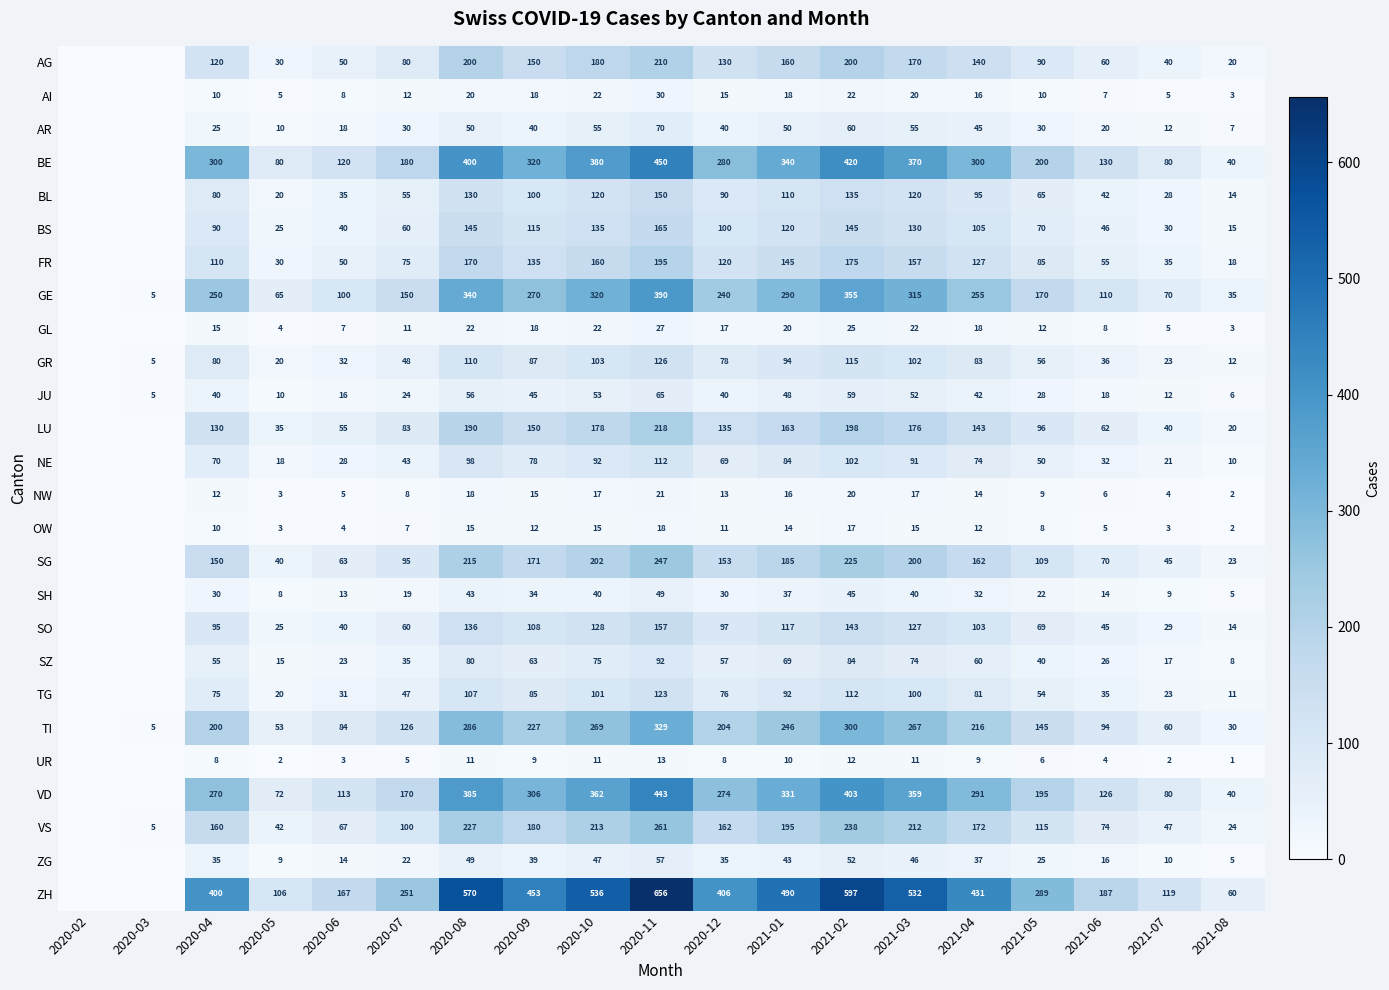

Is it true that ZH equals 87 at 2021-08?

False